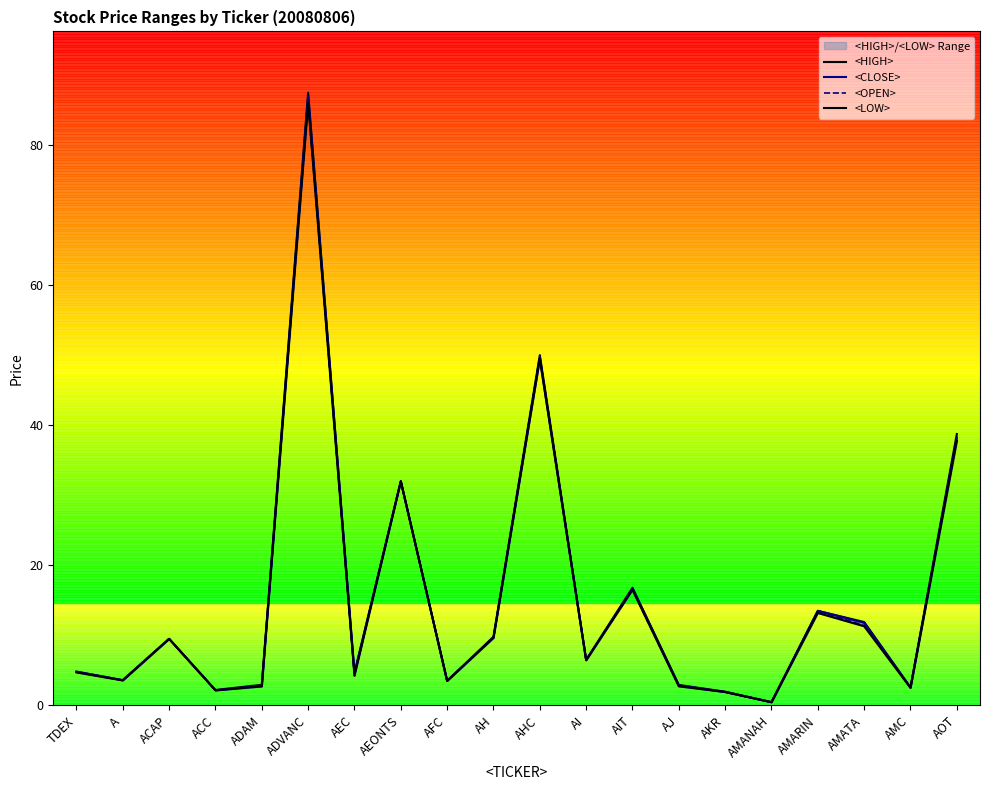

Reading left to right, extract all data points from this chart.

<HIGH>: 4.8	3.6	9.5	2.2	2.9	87.5	4.6	32.0	3.5	9.8	50.0	6.5	16.8	2.9	1.9	0.5	13.5	11.9	2.6	38.8
<CLOSE>: 4.8	3.6	9.5	2.2	2.8	87.0	4.6	32.0	3.5	9.7	49.5	6.5	16.7	2.9	1.9	0.5	13.5	11.8	2.5	38.2
<OPEN>: 4.8	3.6	9.5	2.2	2.8	86.0	4.2	32.0	3.5	9.7	50.0	6.5	16.5	2.8	1.9	0.5	13.5	11.4	2.6	38.0
<LOW>: 4.7	3.6	9.5	2.1	2.7	86.0	4.2	32.0	3.5	9.7	49.5	6.5	16.5	2.7	1.9	0.5	13.2	11.3	2.5	37.8